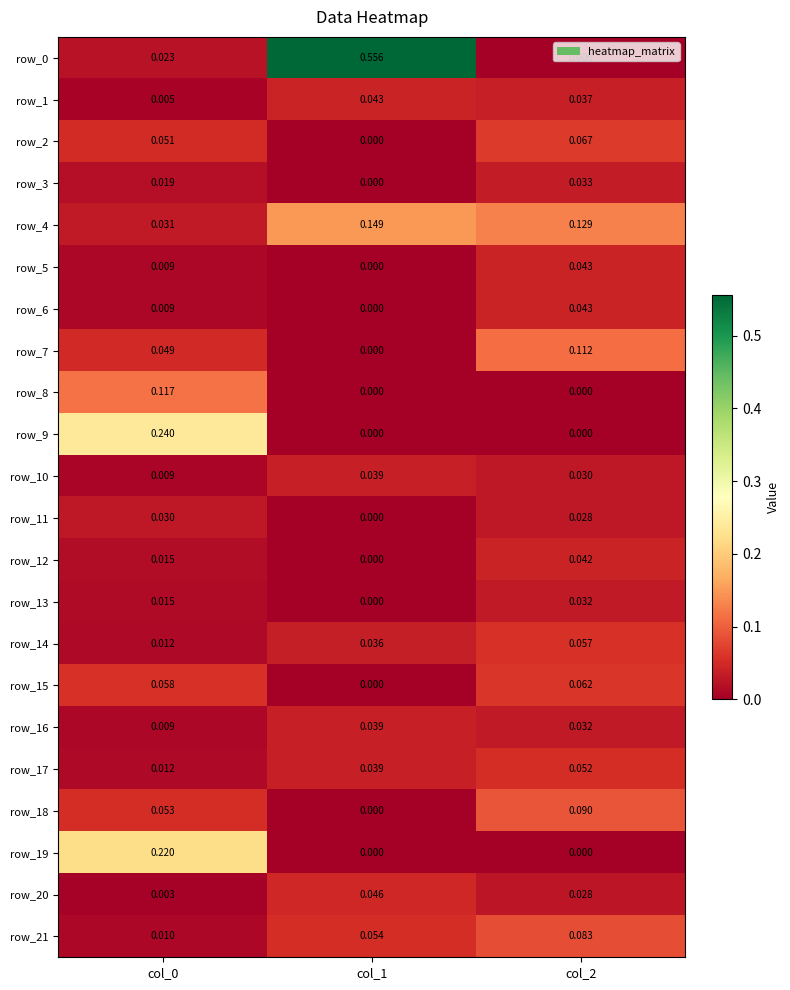

Is the value of row_12 at col_2 greater than the value of row_15 at col_1?

Yes